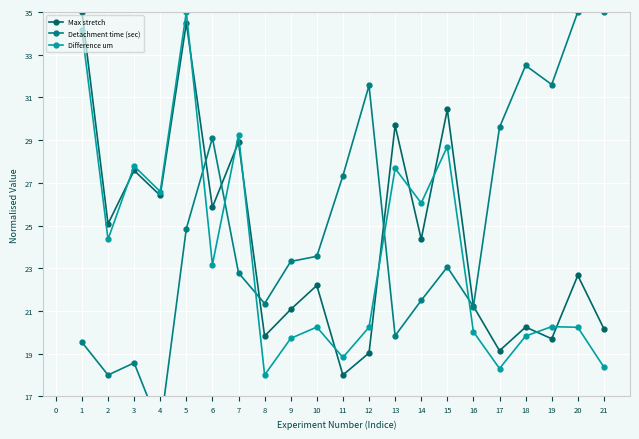

Is the value of Difference um at 17 greater than the value of Max stretch at 13?

No